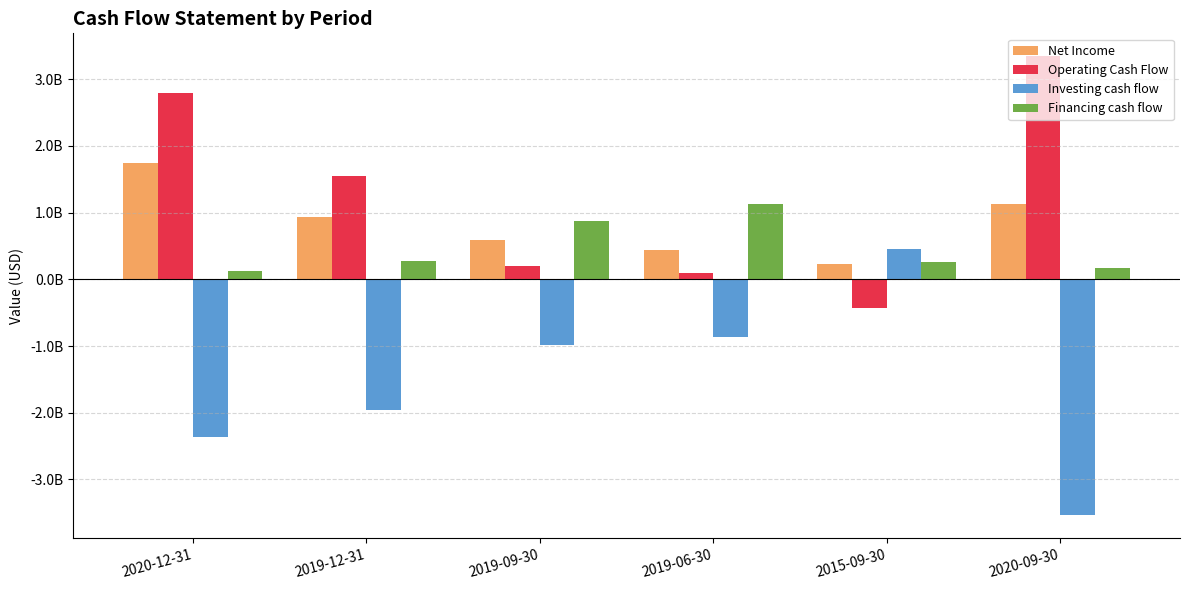

Between 2015-09-30 and 2020-09-30, which series saw the biggest shift?

Investing cash flow